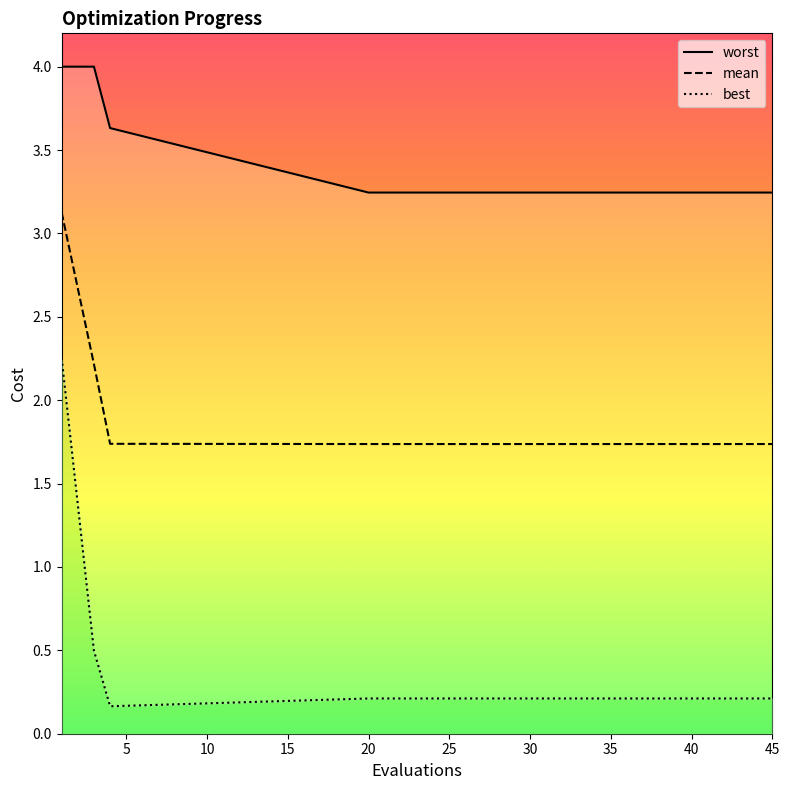

Rank the series by their maximum value, from highest to lowest.

worst, mean, best